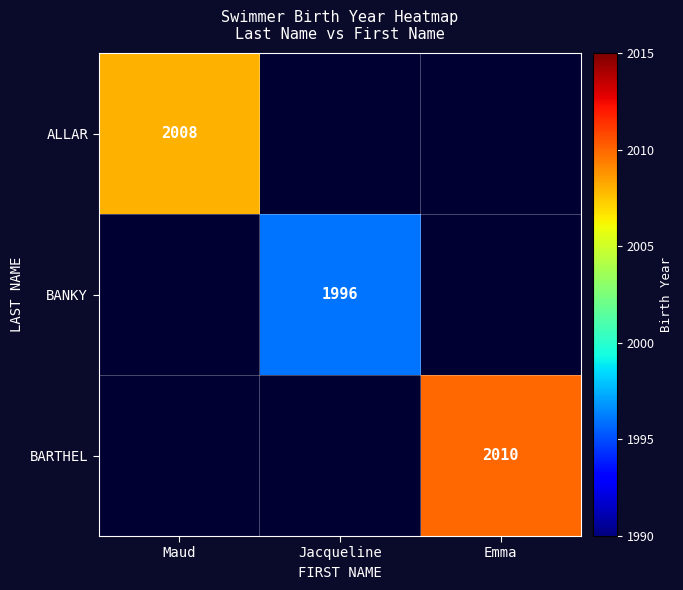

The value of ALLAR at Maud is 2884.9. True or false?

False